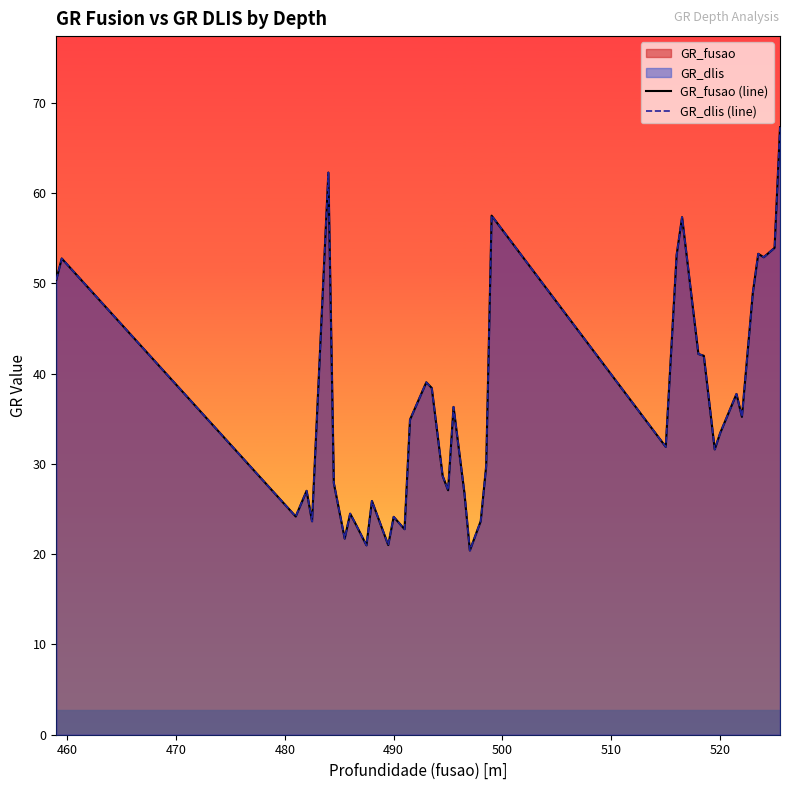

What is the lowest value of the GR_fusao (line) series?

20.4